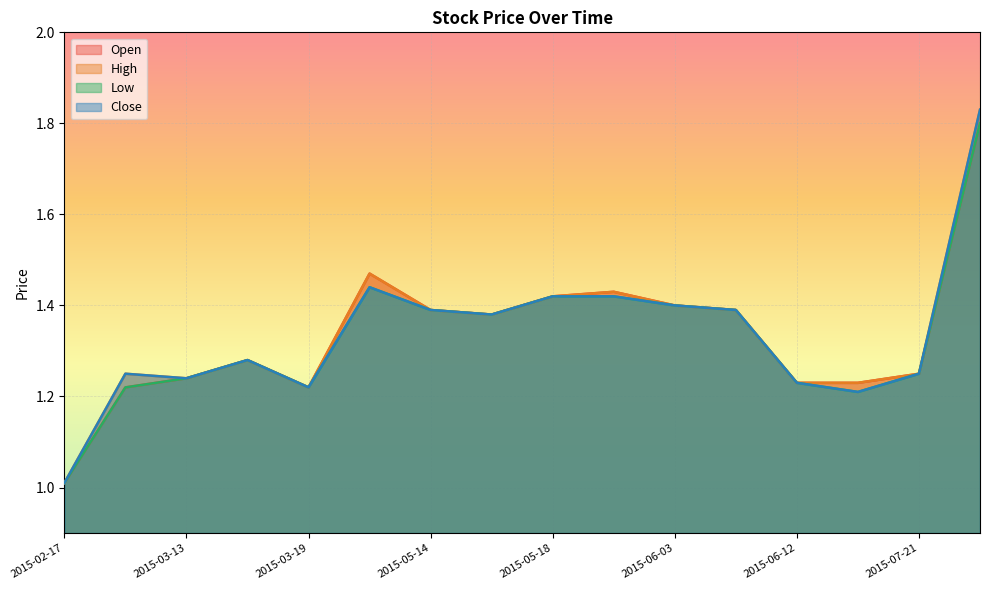

What is the value of the Open point at the 6th from the left?

1.5